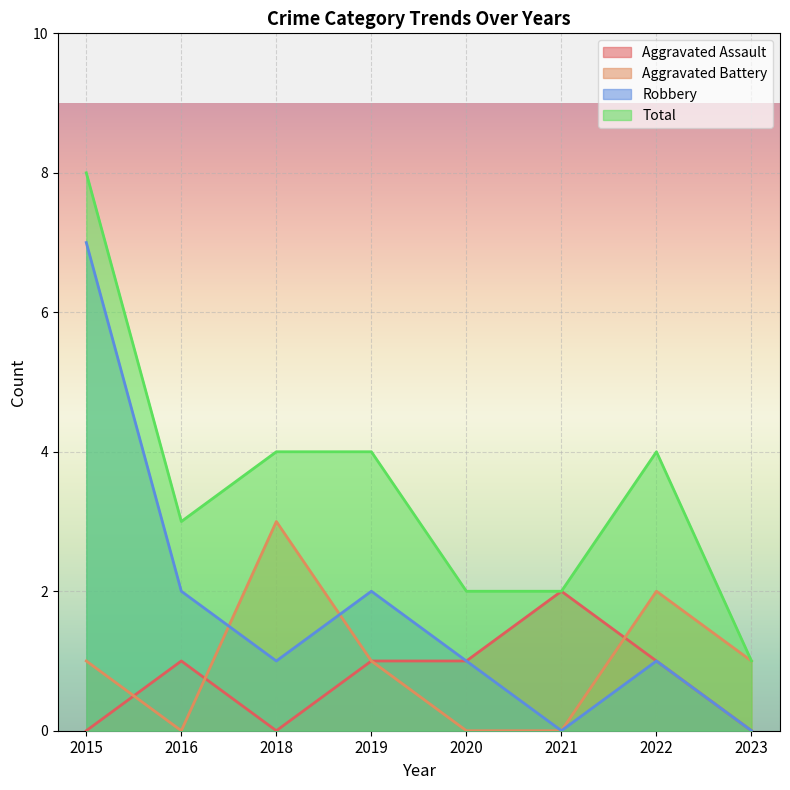

Reading left to right, extract all data points from this chart.

Aggravated Assault: 0	1	0	1	1	2	1	0
Aggravated Battery: 1	0	3	1	0	0	2	1
Robbery: 7	2	1	2	1	0	1	0
Total: 8	3	4	4	2	2	4	1